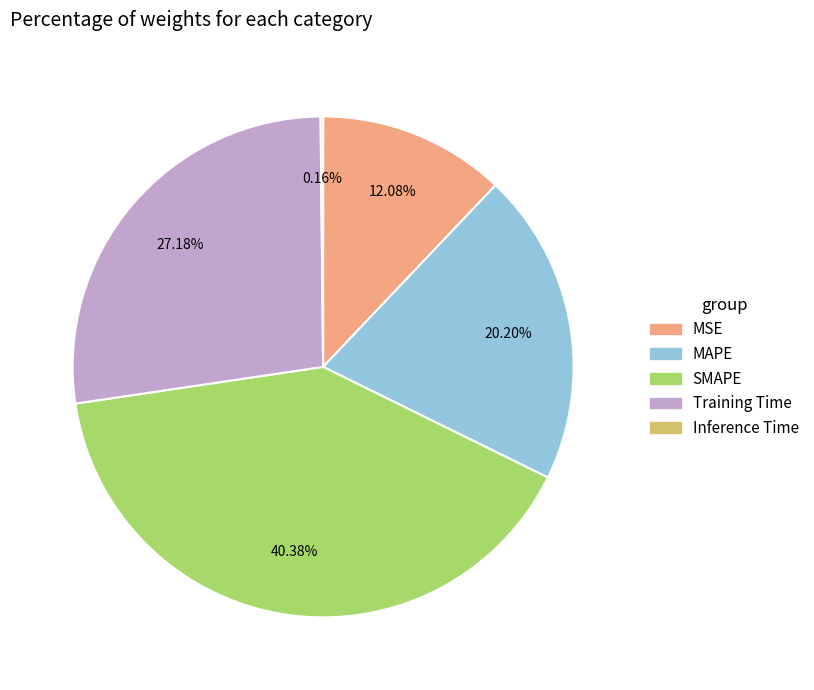

Combined, what portion of the pie is MSE and SMAPE?

52.5%